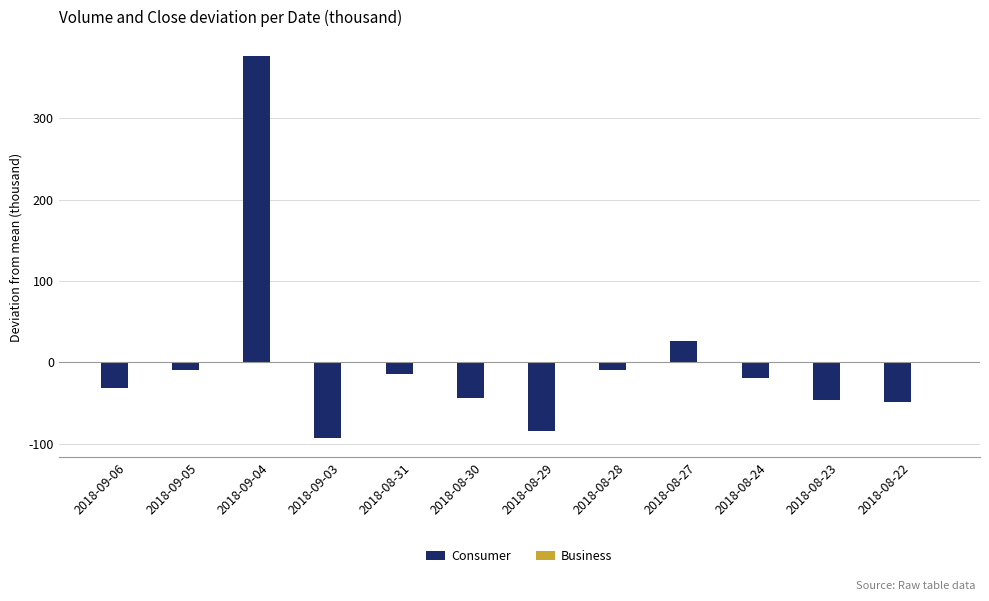

What is the highest value of the Consumer series?

376.1